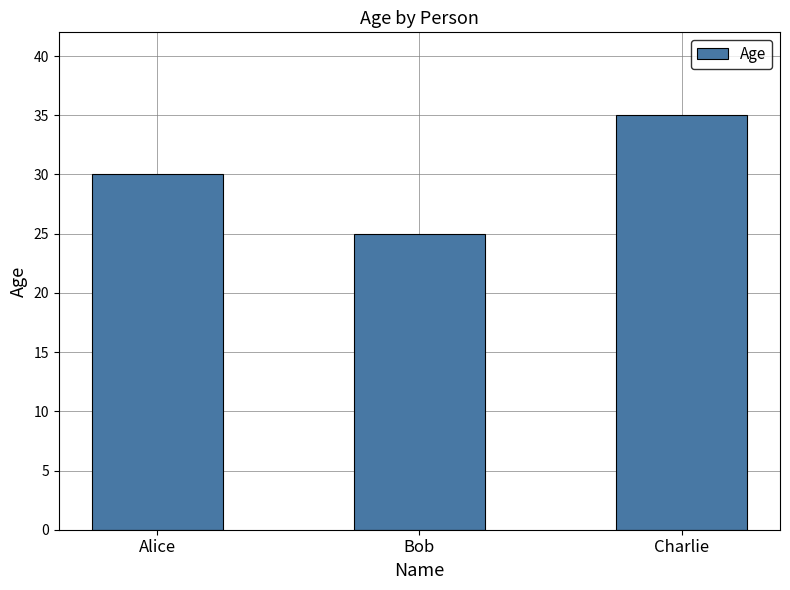

What is the average value?

30